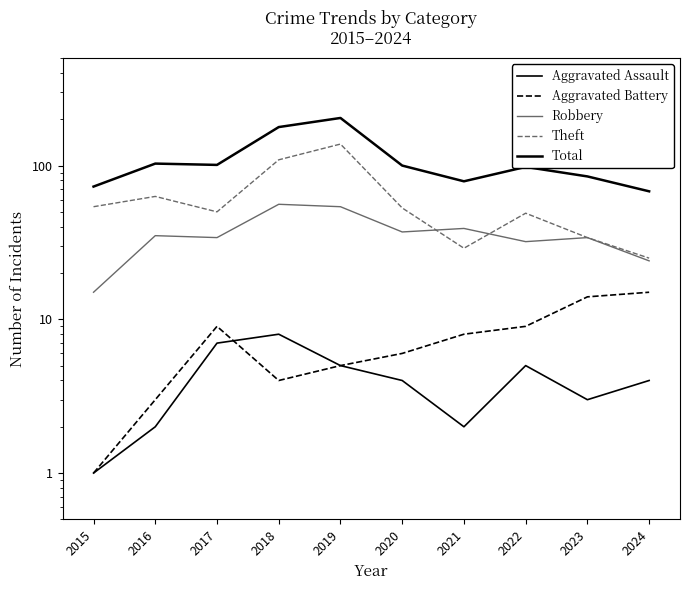

How many series are shown in this chart?

5